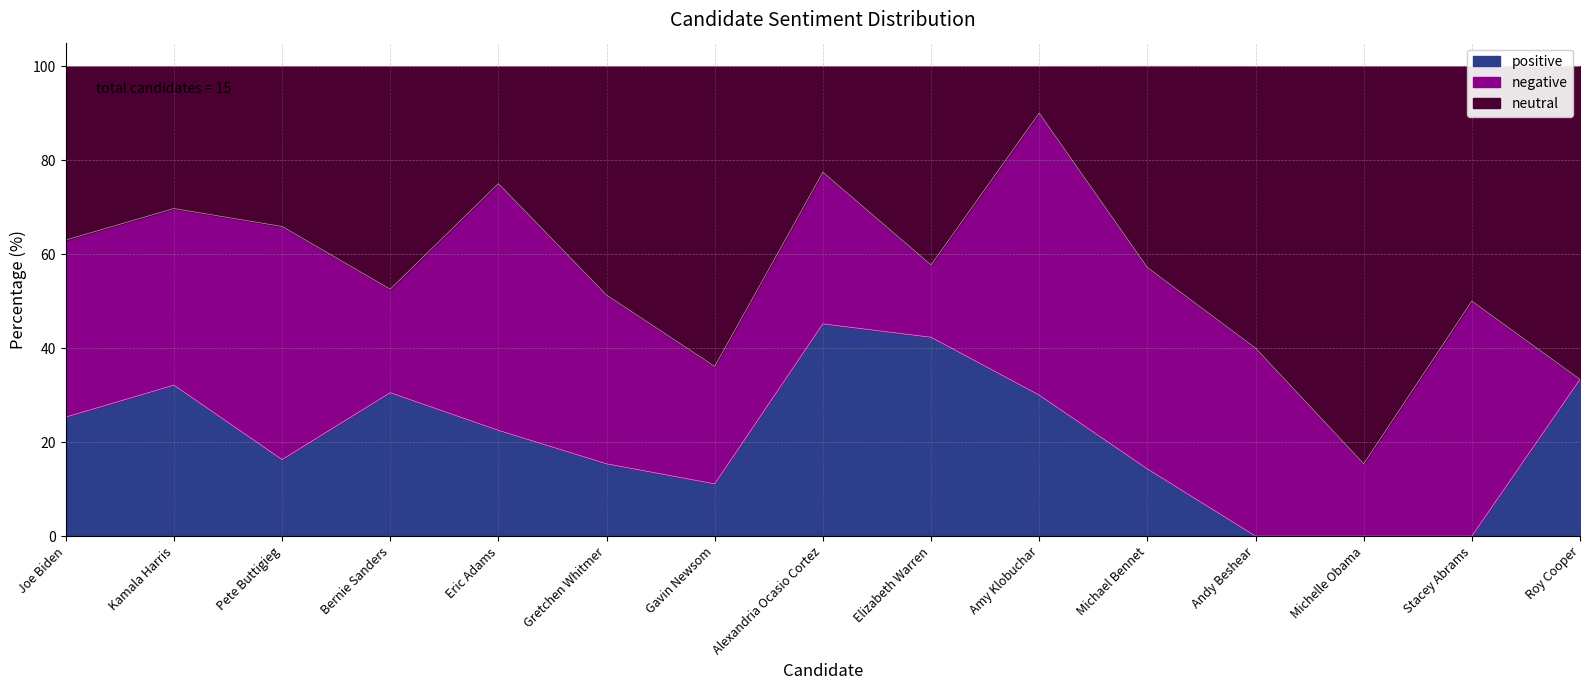

At which label does positive reach its peak?

Alexandria Ocasio Cortez